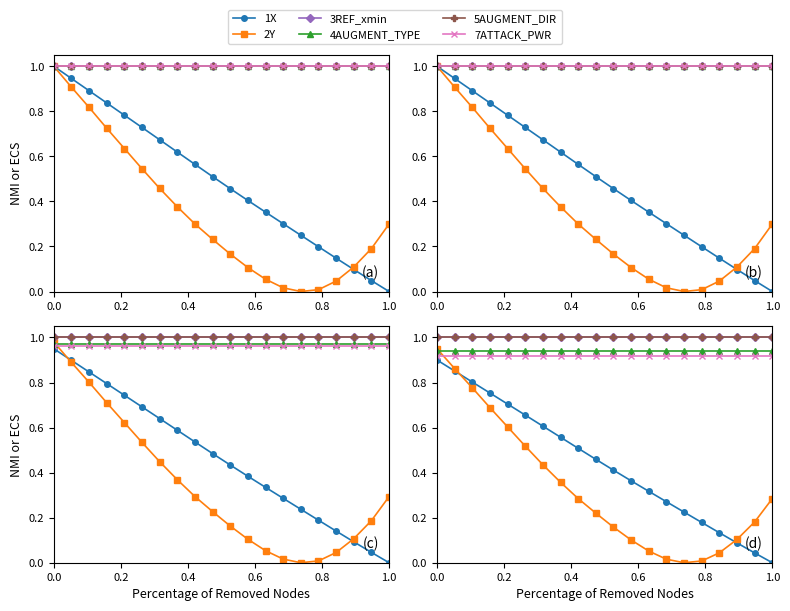

Rank the series by their maximum value, from highest to lowest.

3REF_xmin, 5AUGMENT_DIR, 2Y, 4AUGMENT_TYPE, 7ATTACK_PWR, 1X